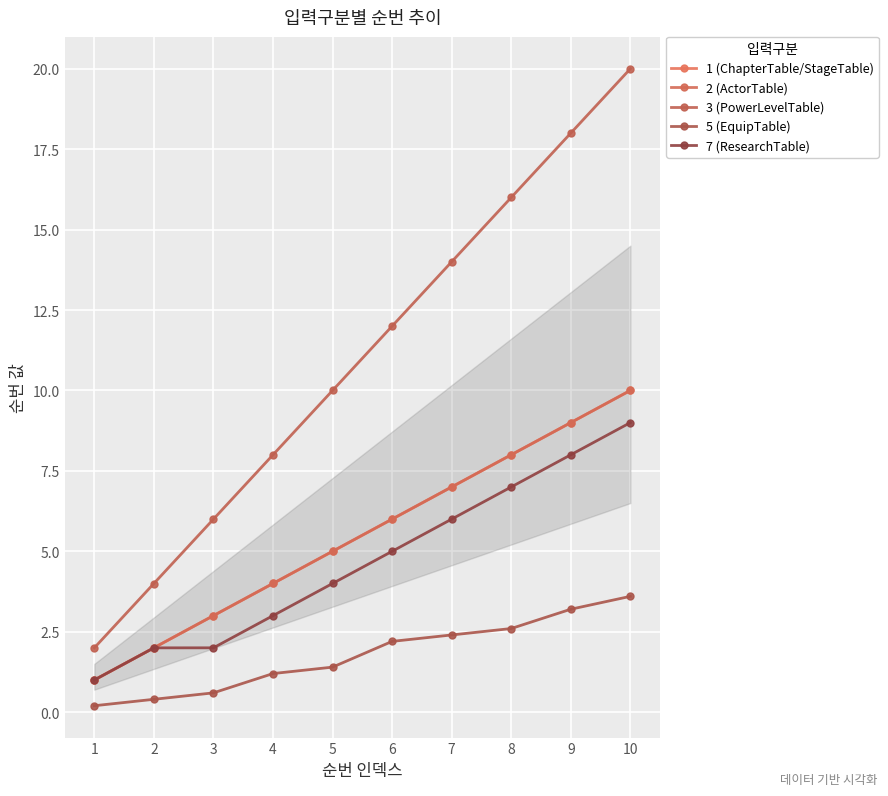

Does the chart have visible grid lines?

Yes